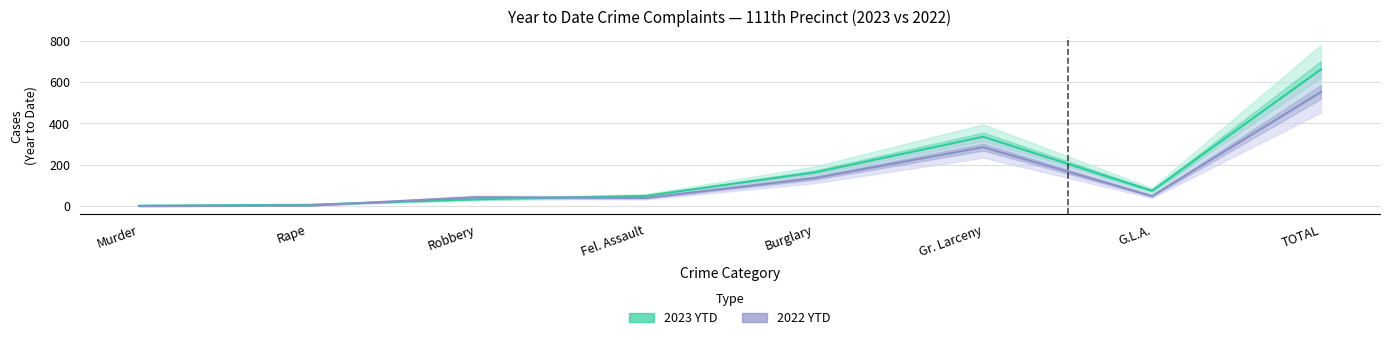

What is the difference between the second highest and second lowest values in the 2023 YTD series?

329